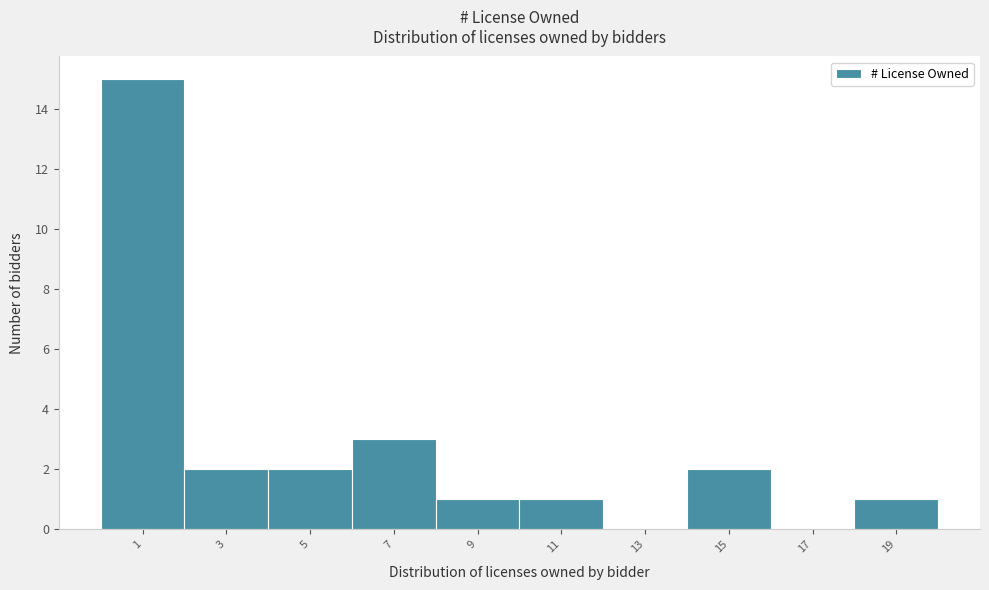

Reading right to left, transcribe all the data shown in this chart.

19=1	17=0	15=2	13=0	11=1	9=1	7=3	5=2	3=2	1=15